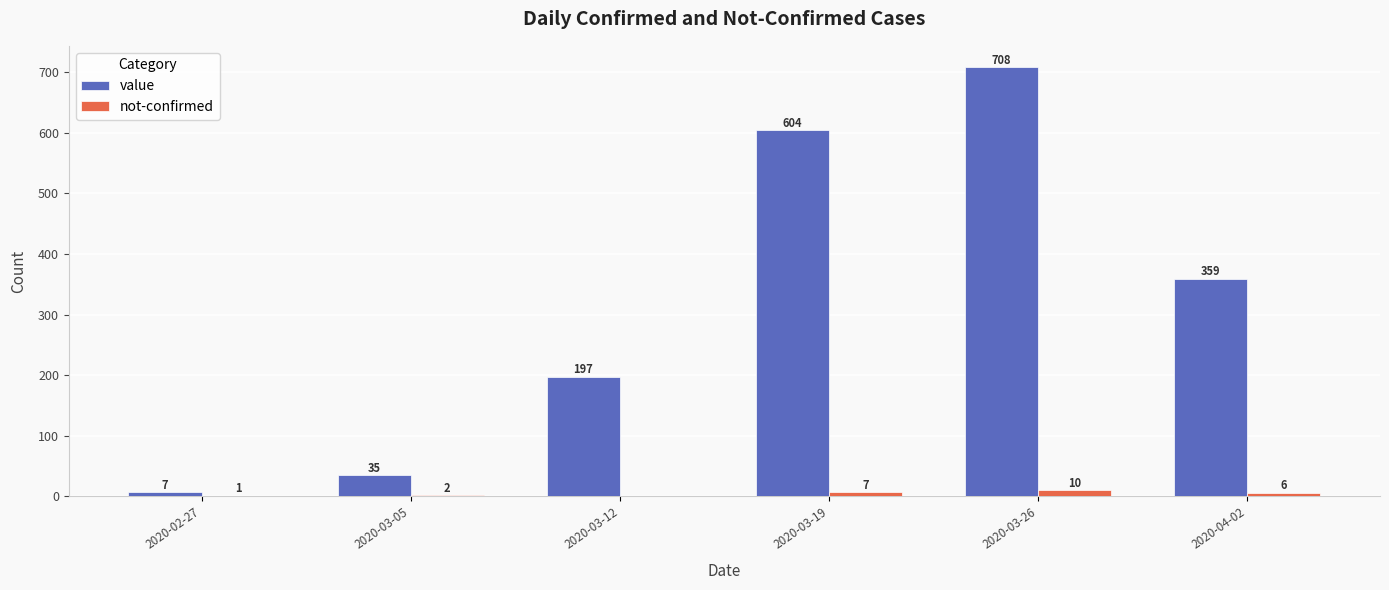

What is the total value across all series at 2020-03-12?

197